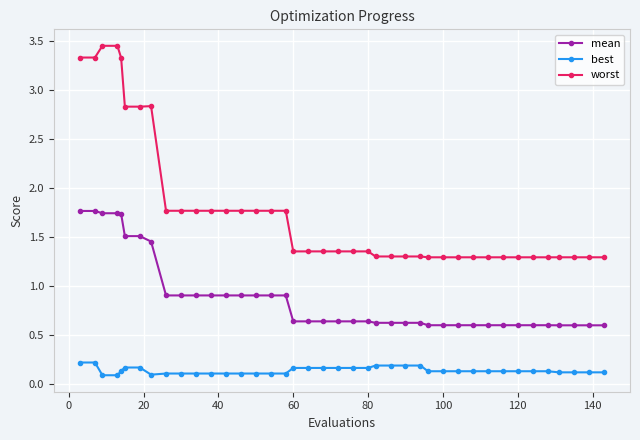

Which series has the largest total across all categories?

worst